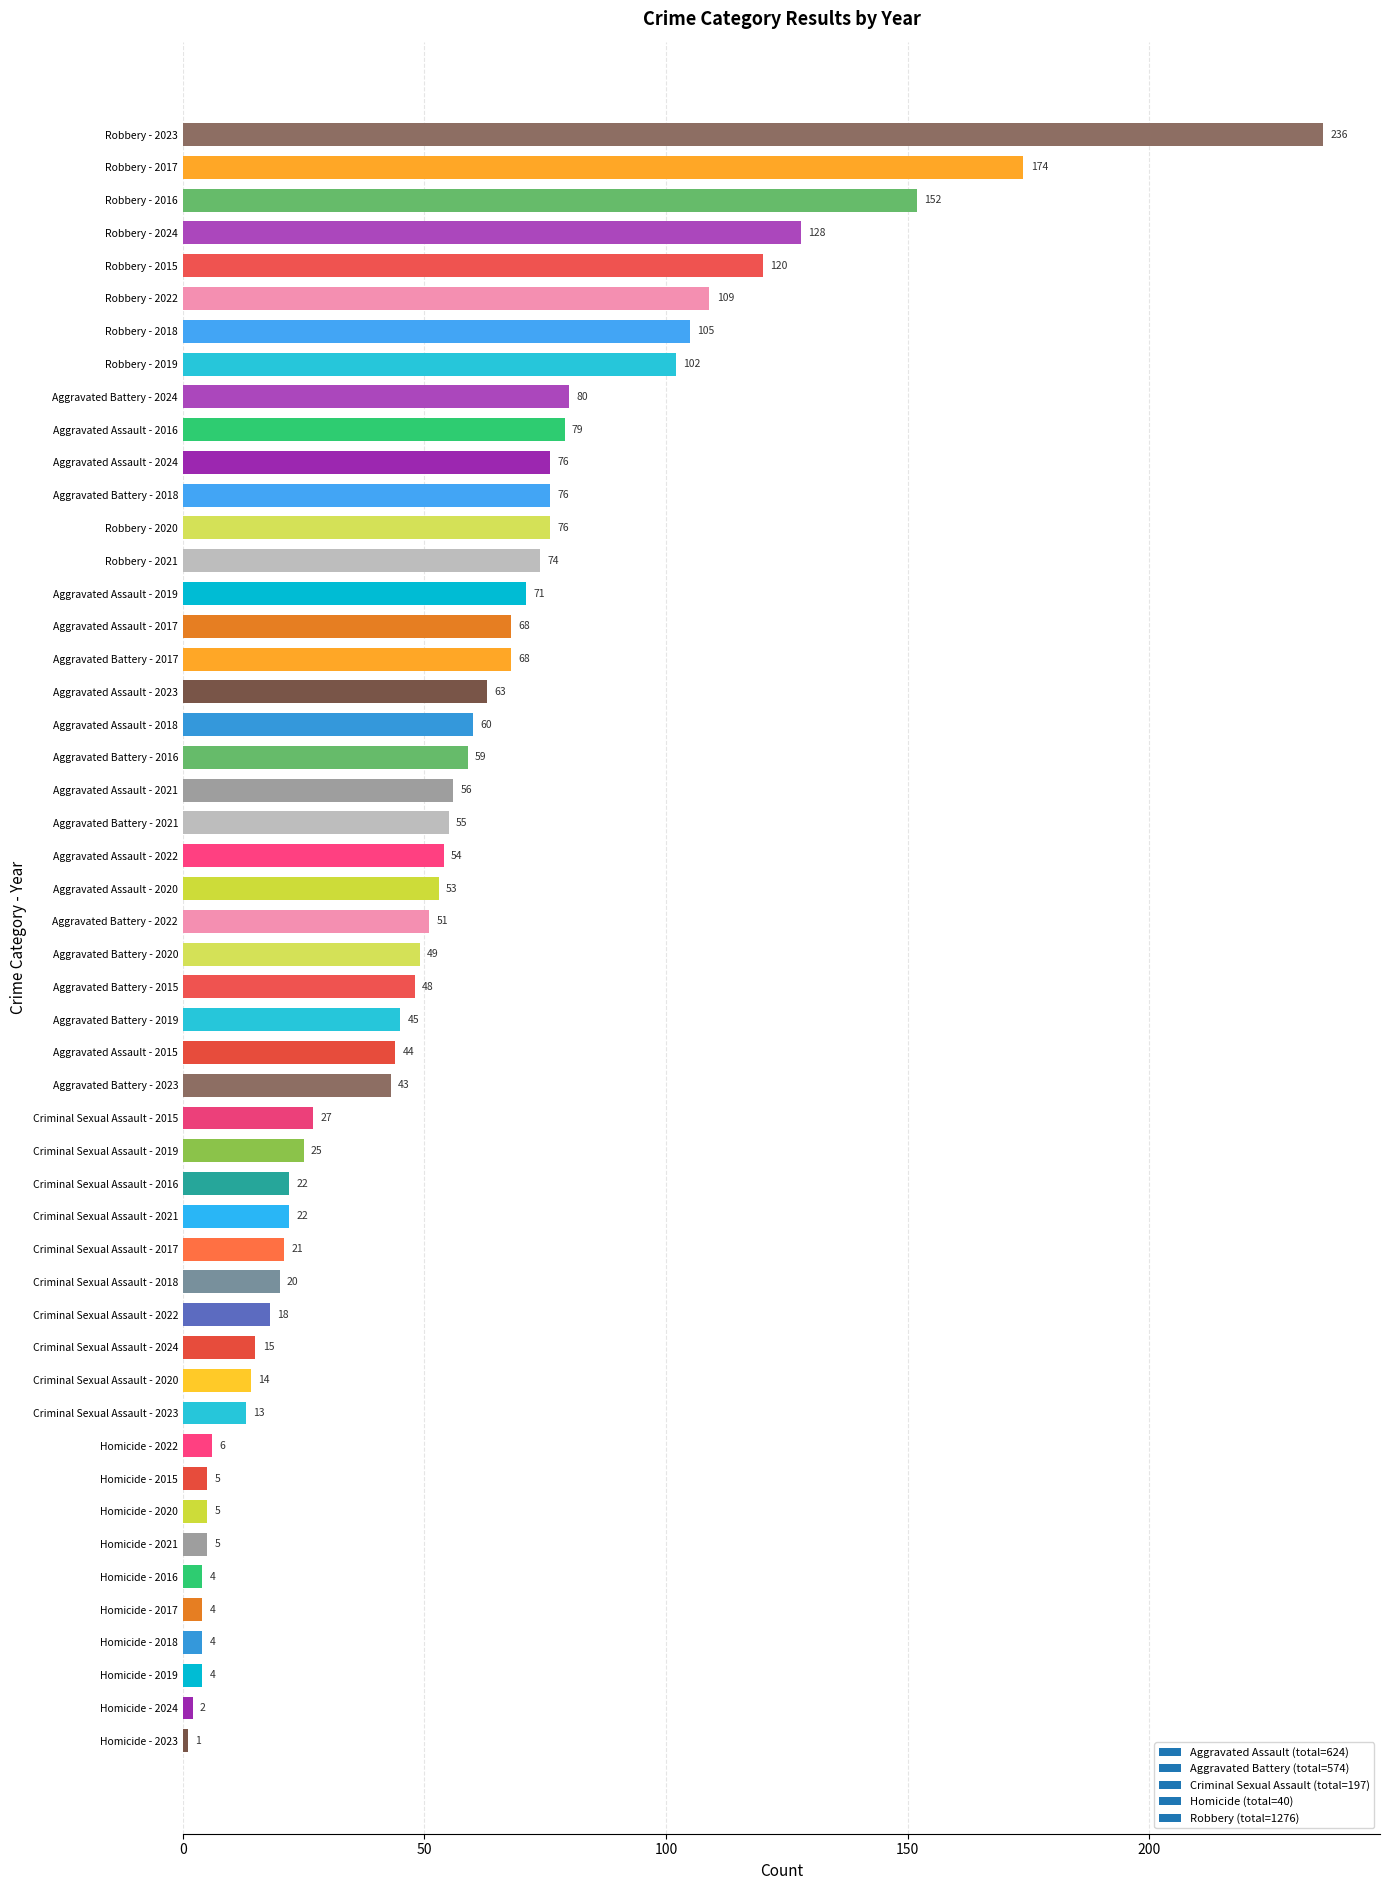

How many data points does each series have?

50